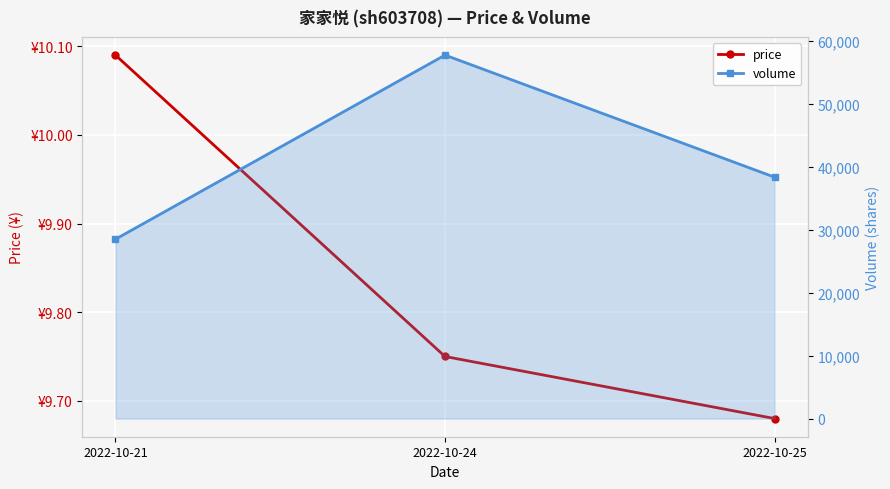

Which label corresponds to the largest value in the chart?

2022-10-24